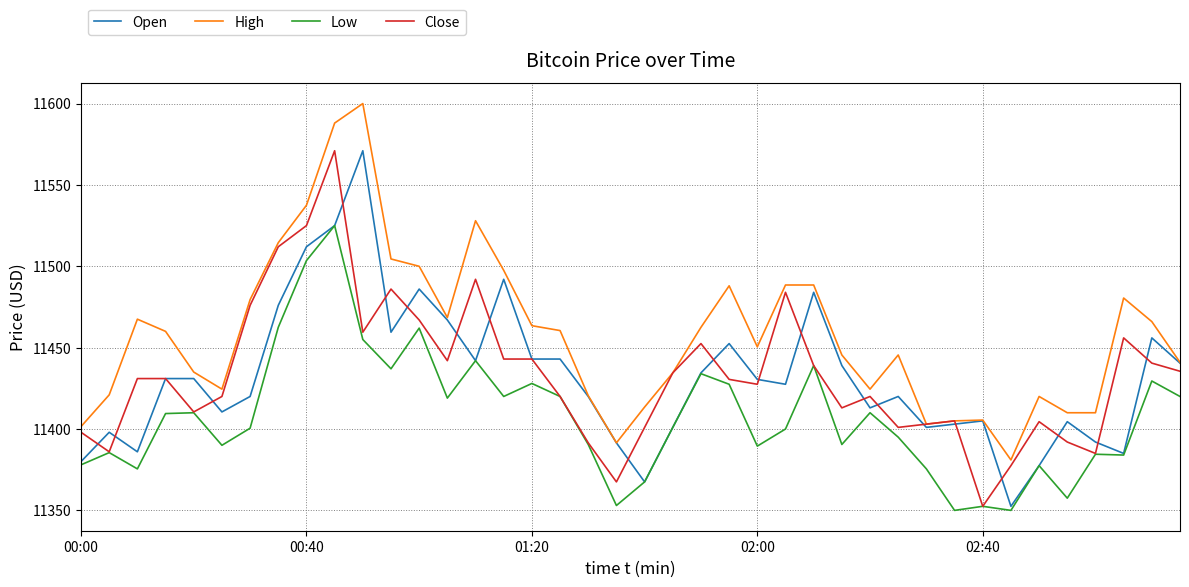

True or false: High and Low intersect in this chart.

False